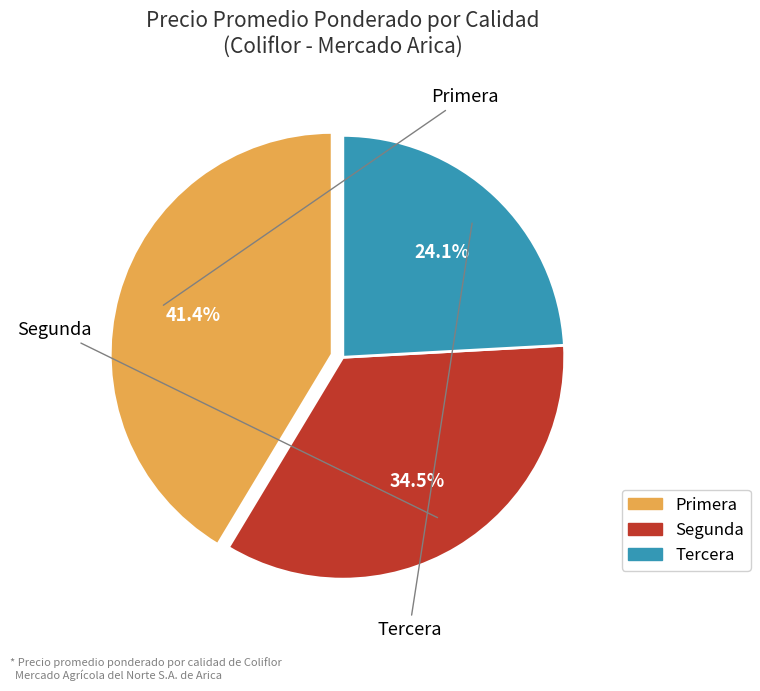

Is there a majority slice in this chart?

No